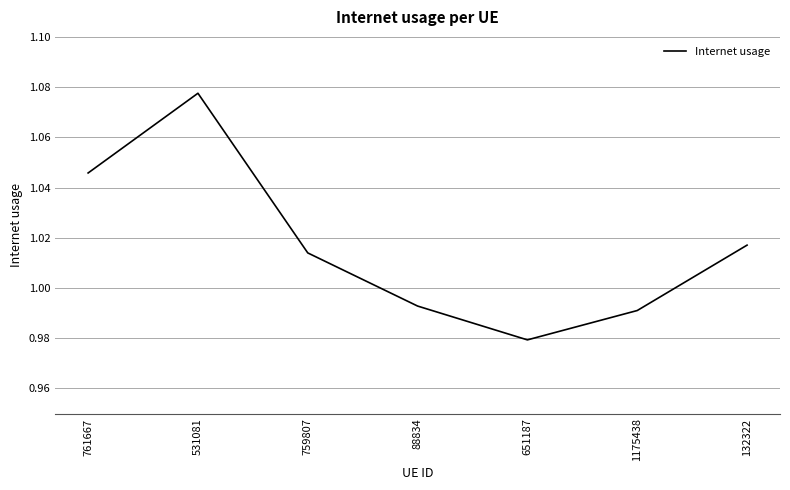

True or false: the data has more than 0 interior local peaks.

True